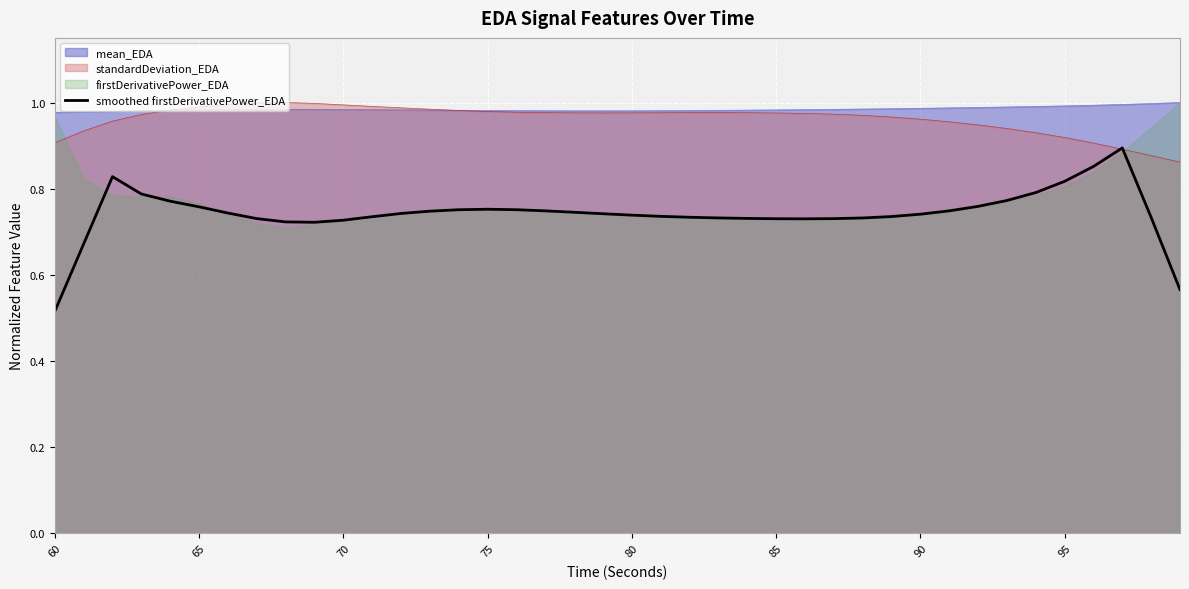

True or false: smoothed firstDerivativePower_EDA and mean_EDA intersect in this chart.

False